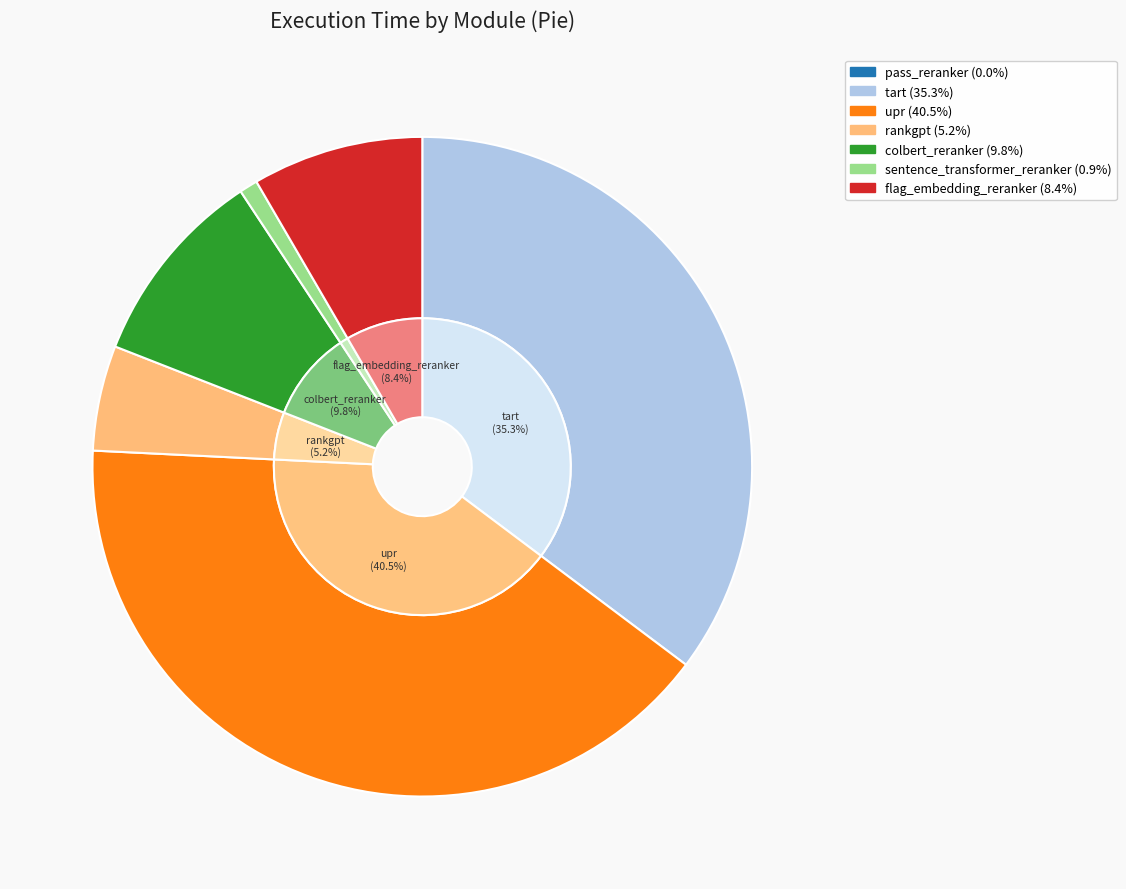

Which category has the smallest portion of the pie?

pass_reranker